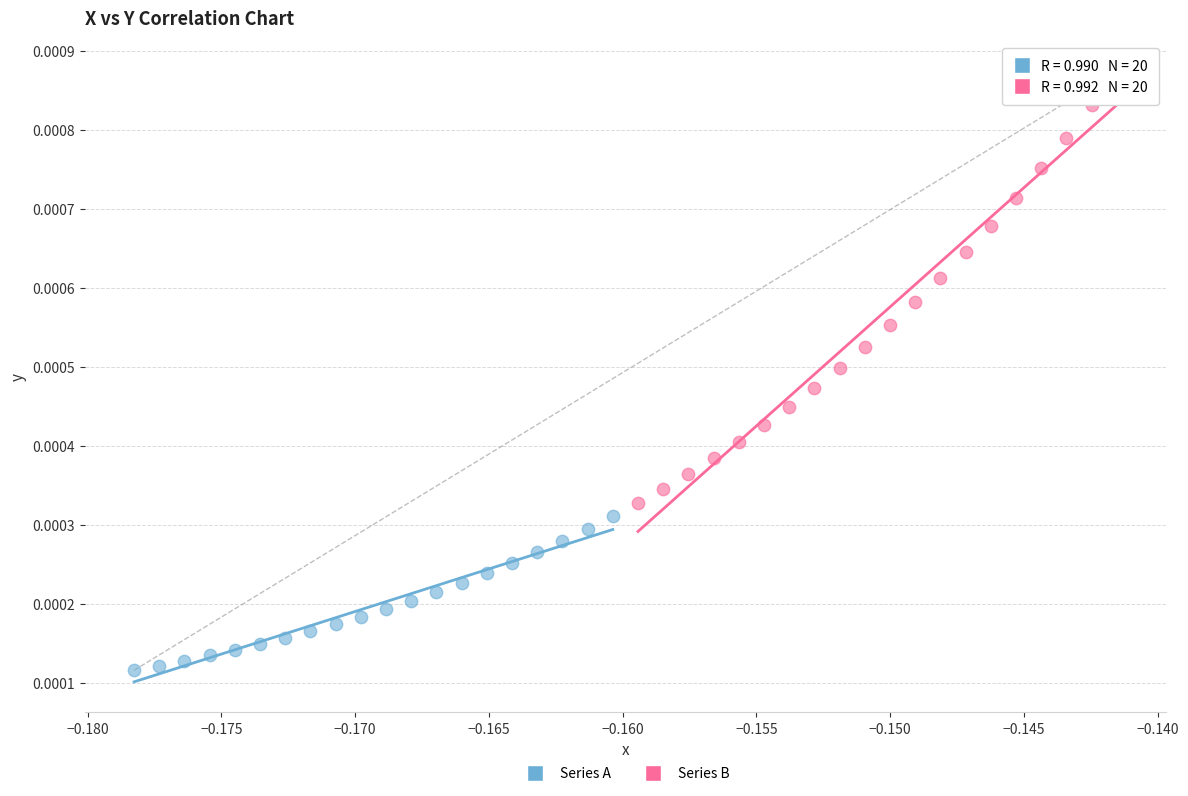

Which series contains the lowest Y value?

Series A